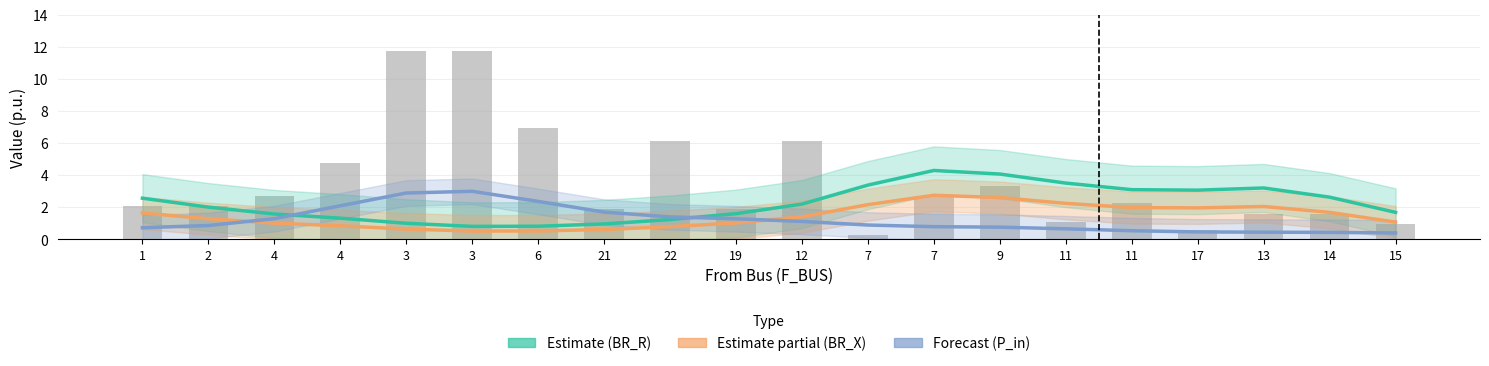

At which label does Estimate (BR_R) reach its minimum?

3